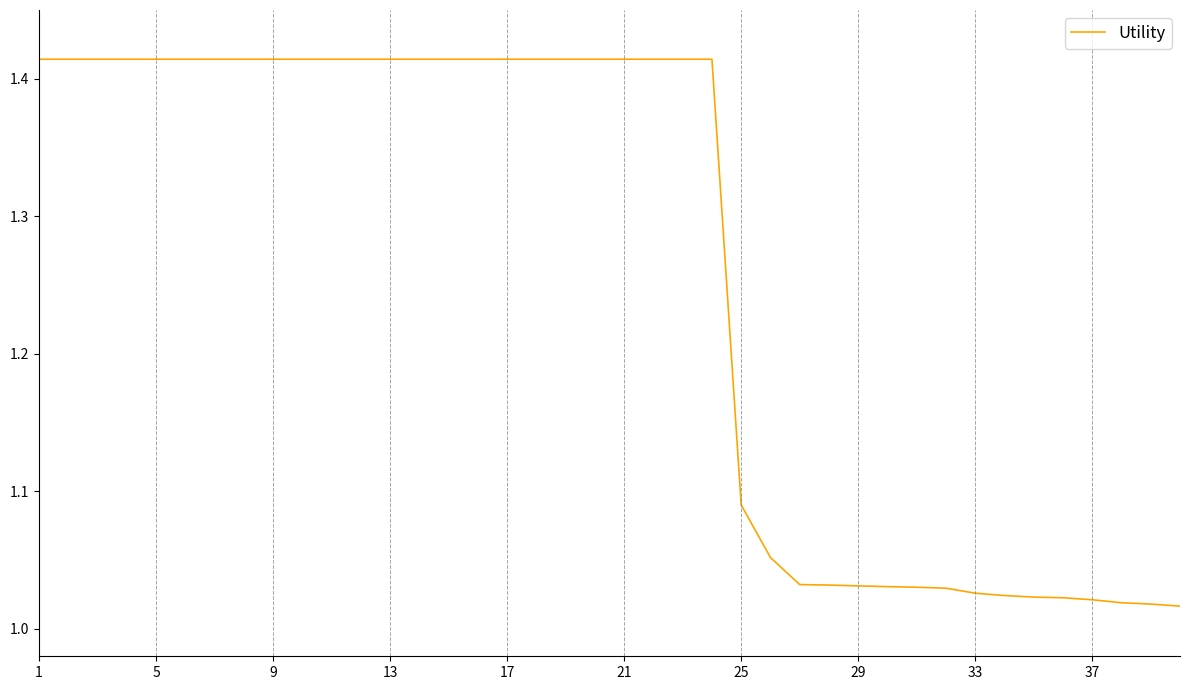

What is the smallest value displayed?

1.0